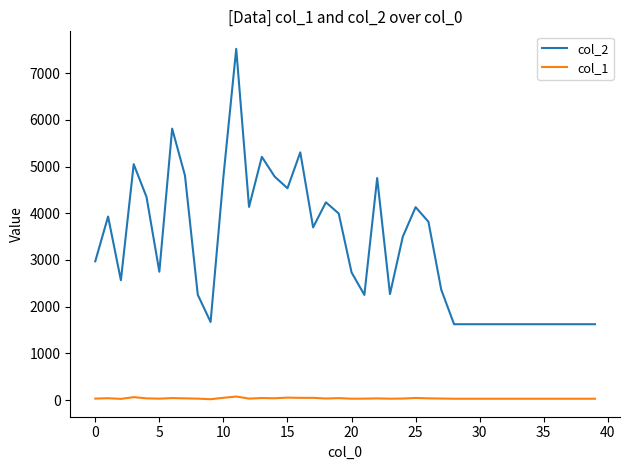

What is the minimum value for col_1?

19